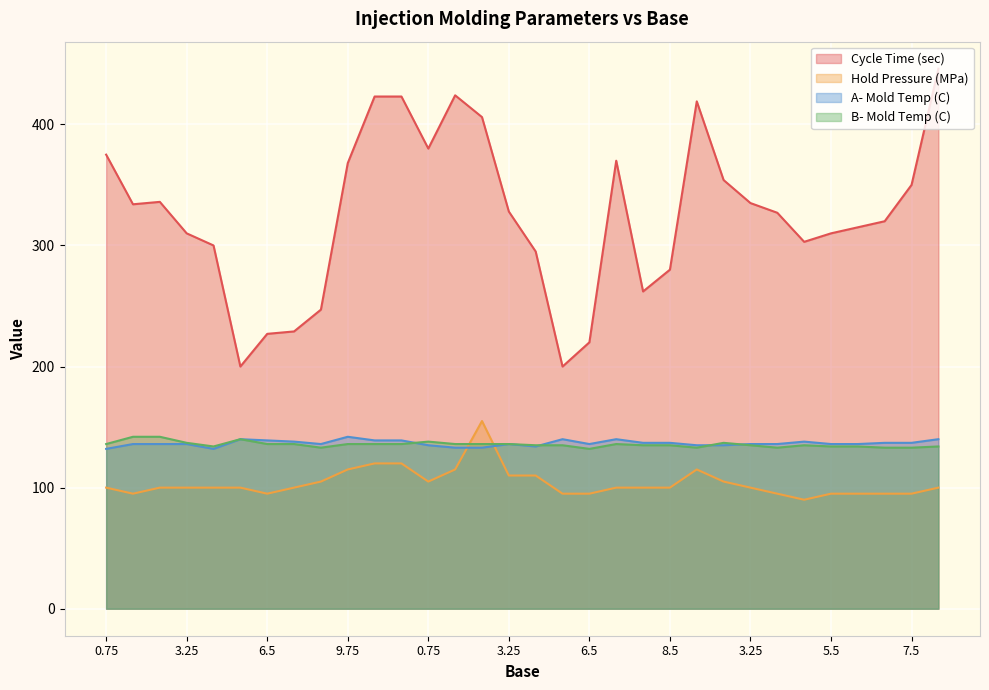

What is the label of the 21st point from the left?

7.5